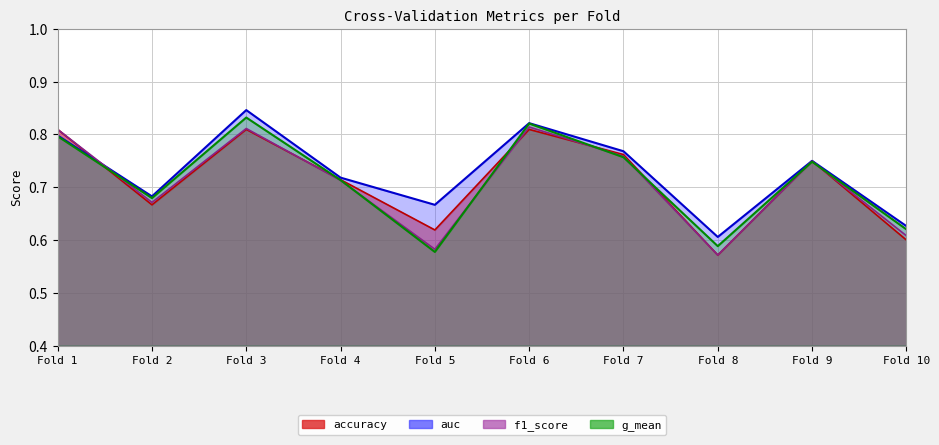

What is the total value across all series at Fold 2?

2.7